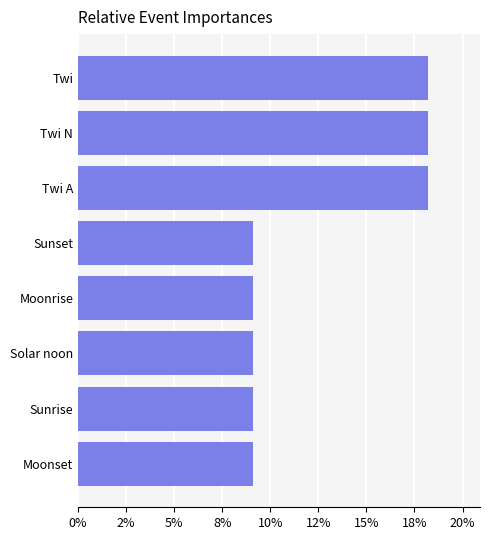

Does the chart contain any negative values?

No